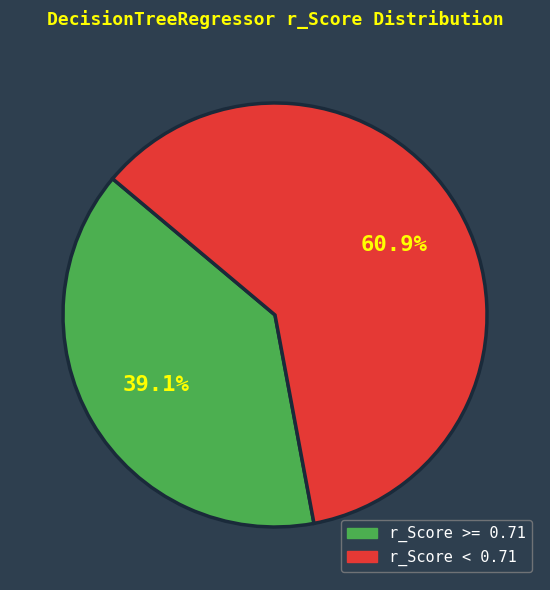

Is there a majority slice in this chart?

Yes